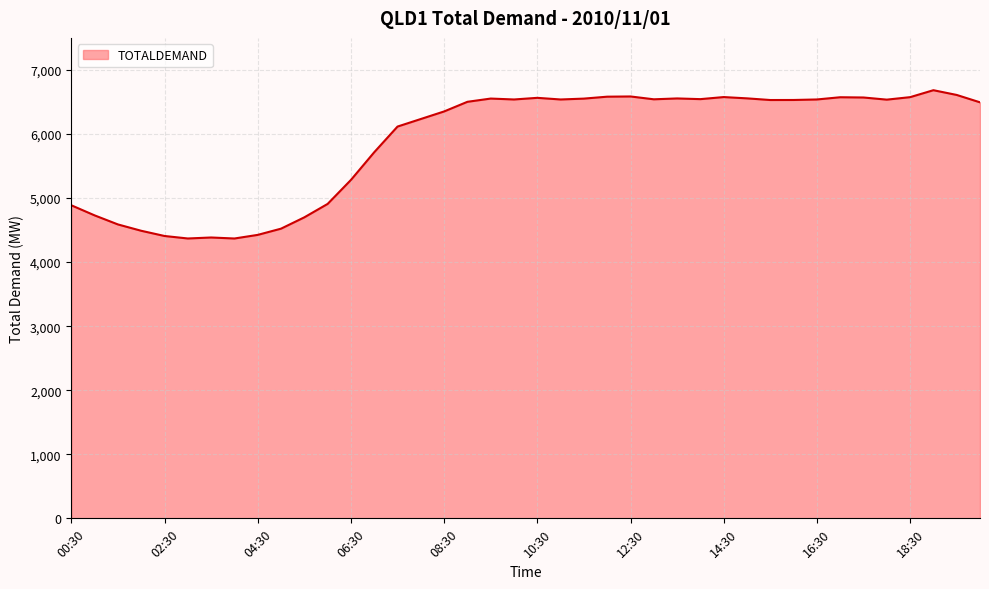

What is the maximum value shown in the chart?

6683.3